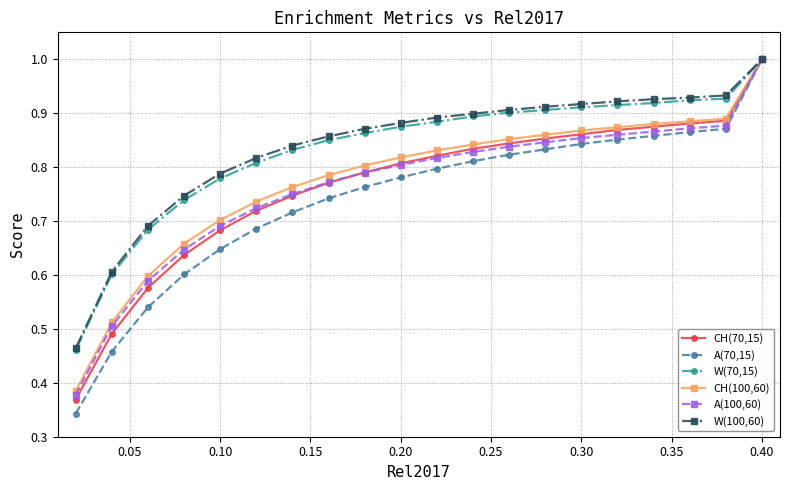

How many lines are shown in the chart?

6